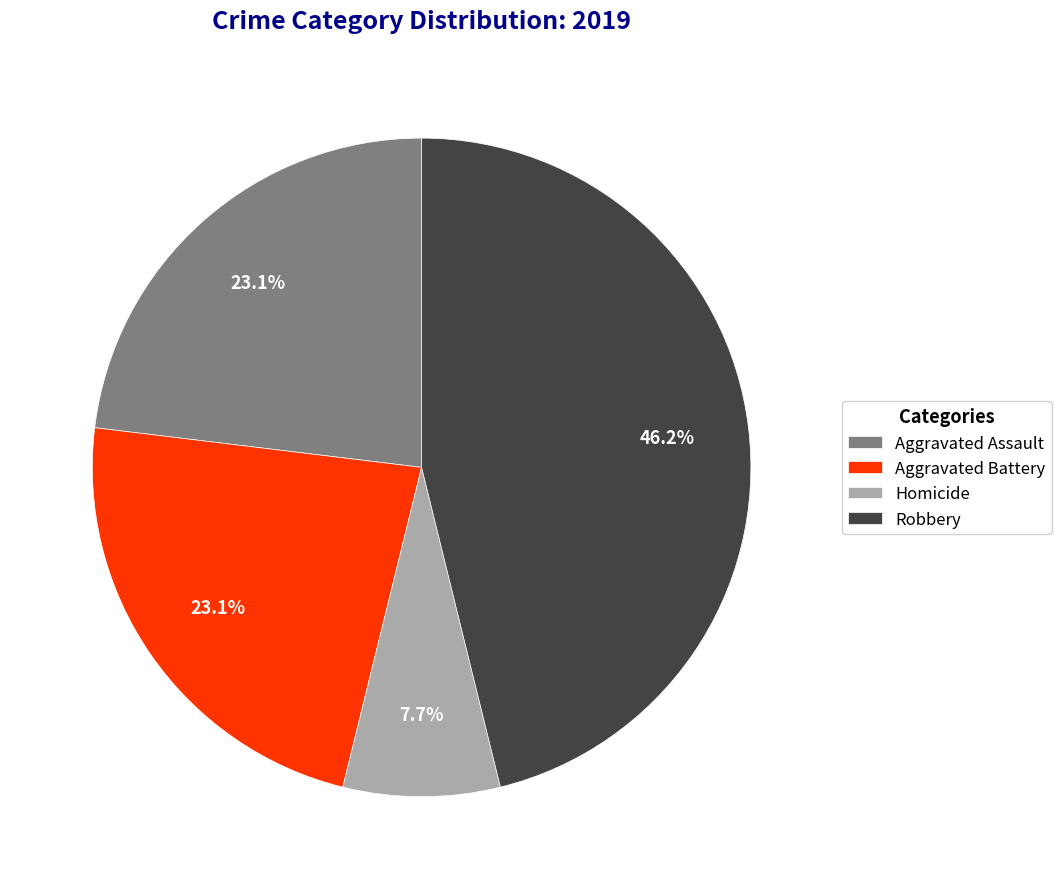

What is the ratio of the value at Aggravated Assault to the value at Aggravated Battery?

1.0